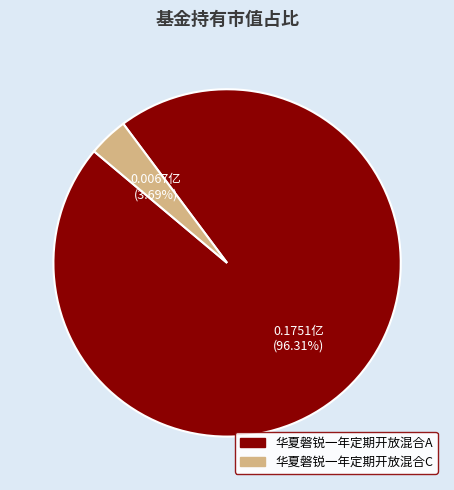

Which has a higher value, 华夏磐锐一年定期开放混合C or 华夏磐锐一年定期开放混合A?

华夏磐锐一年定期开放混合A